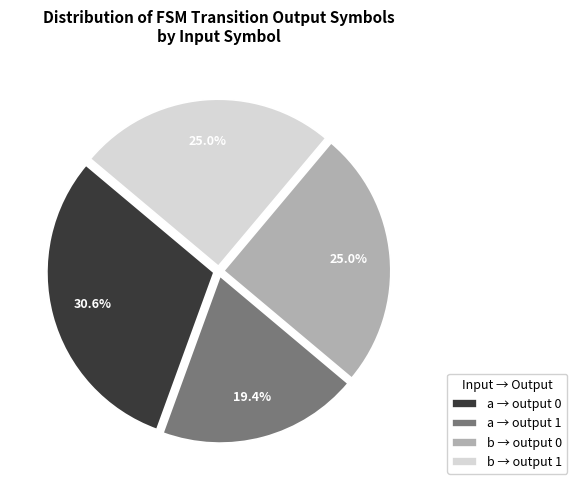

Does any single category account for the majority?

No